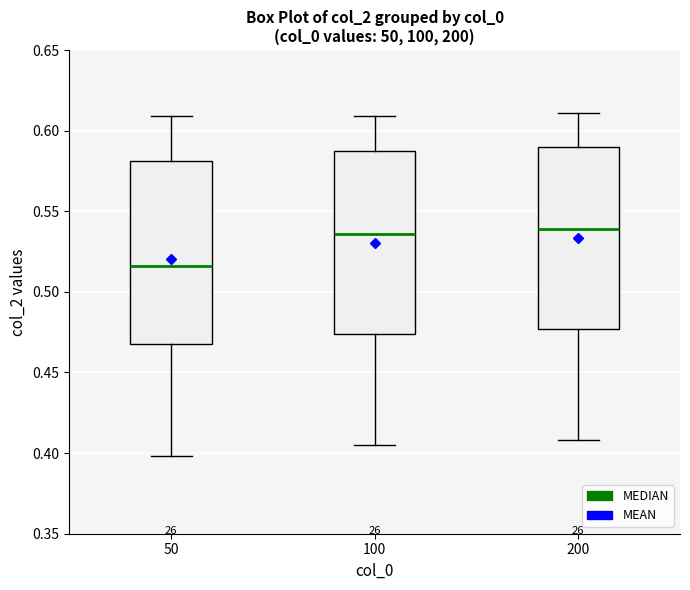

Reading left to right, read every box against the y-axis: the position of its median line, the range the box covers, and the ends of its whiskers. The values are not printed on the chart, so give them approximately, as read against the axis.

50: median 0.515, box 0.470 to 0.580, whiskers 0.400 to 0.610
100: median 0.535, box 0.475 to 0.590, whiskers 0.405 to 0.610
200: median 0.540, box 0.475 to 0.590, whiskers 0.410 to 0.610